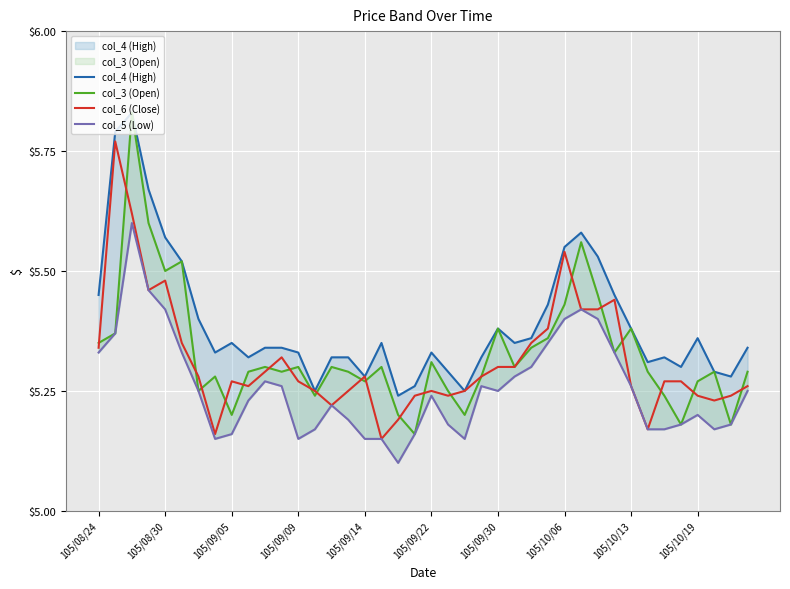

Rank the series at 39 from highest to lowest value.

col_4 (High), col_3 (Open), col_6 (Close), col_5 (Low)